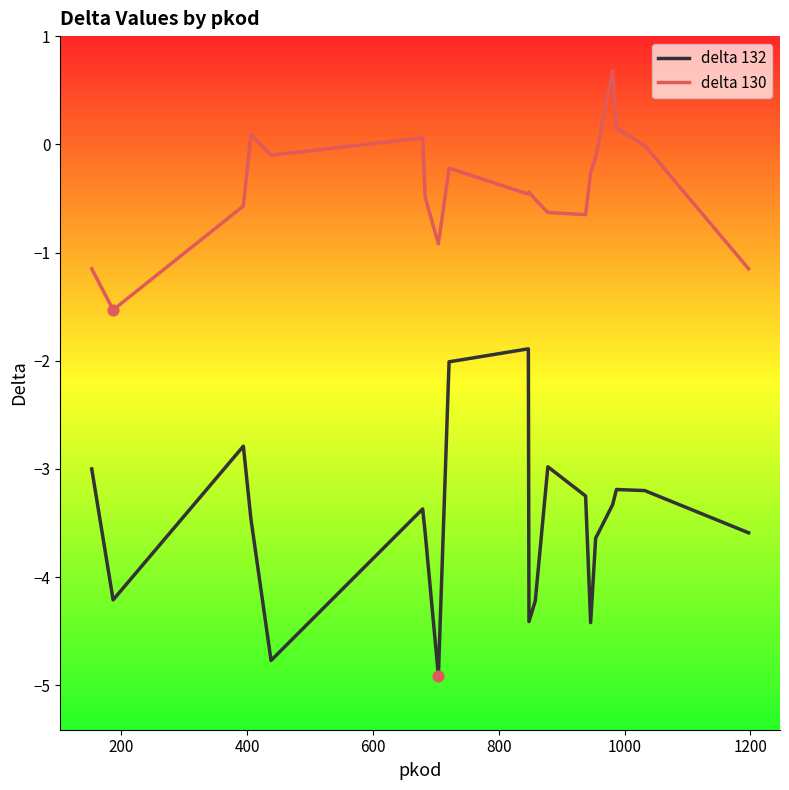

Which series has the widest spread of values?

delta 132